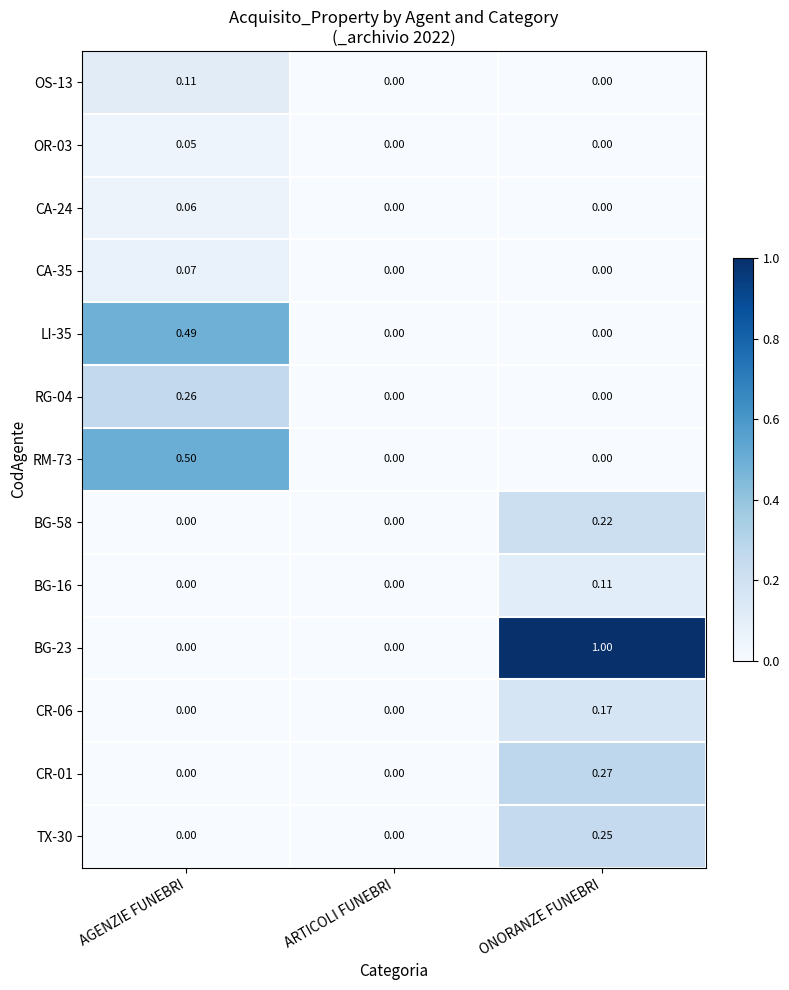

At which category is the sum across all series the highest?

ONORANZE FUNEBRI